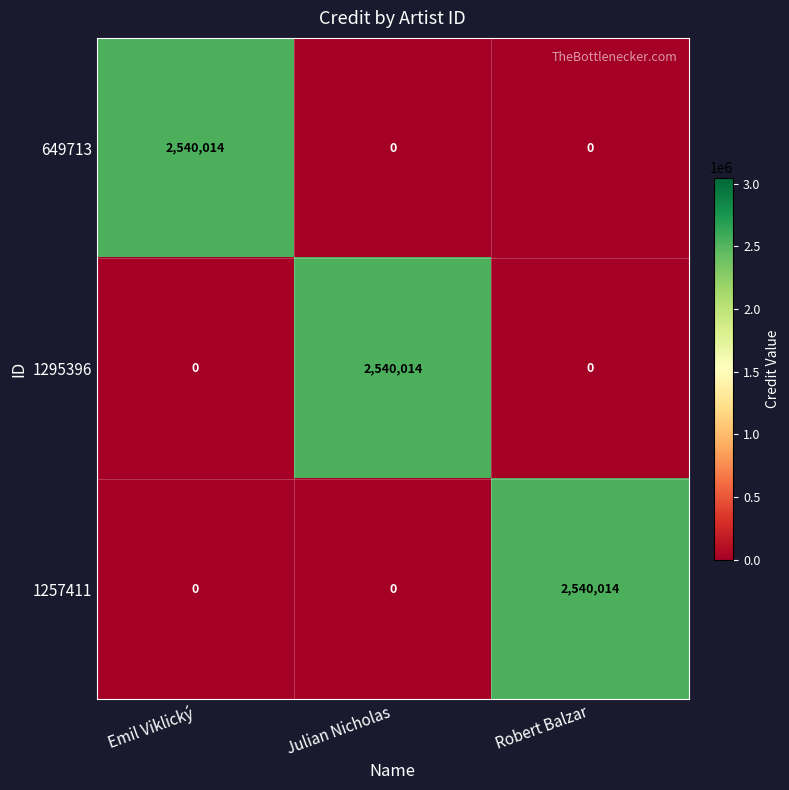

At how many categories does at least one series exceed 2515455?

3